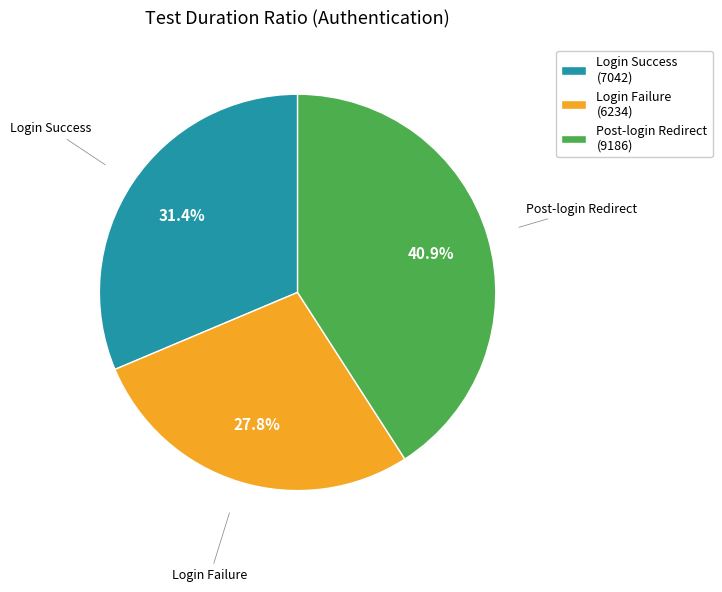

What is the largest slice in the pie chart?

Post-login Redirect (9186)